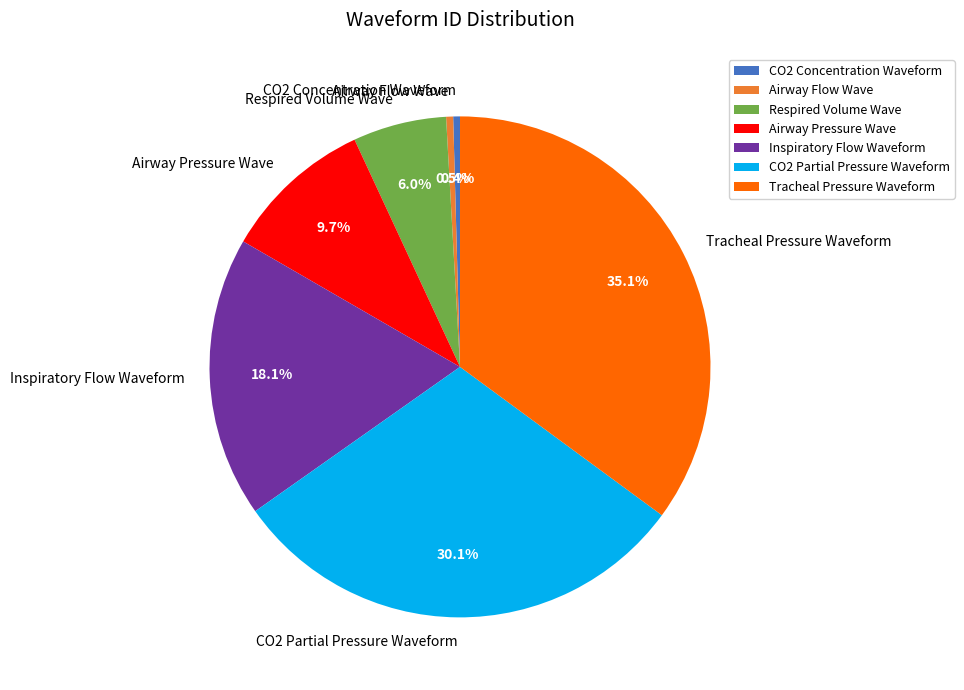

Between Airway Flow Wave and Tracheal Pressure Waveform, which is larger?

Tracheal Pressure Waveform